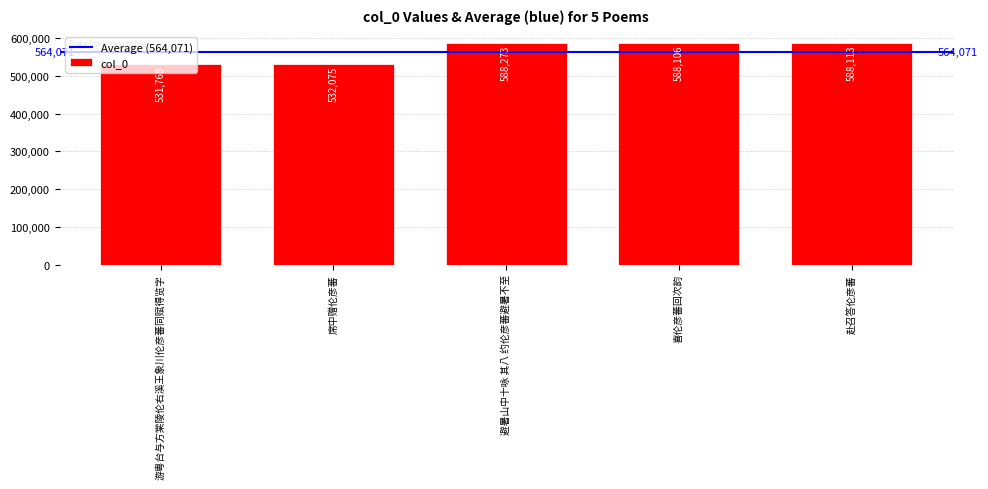

Rank the categories by value from lowest to highest.

游粤台与方棠陵伦右溪王象川伦彦蕃同赋得览字, 席中赠伦彦蕃, 喜伦彦蕃回次韵, 赴召答伦彦蕃, 避暑山中十咏 其八 约伦彦蕃避暑不至